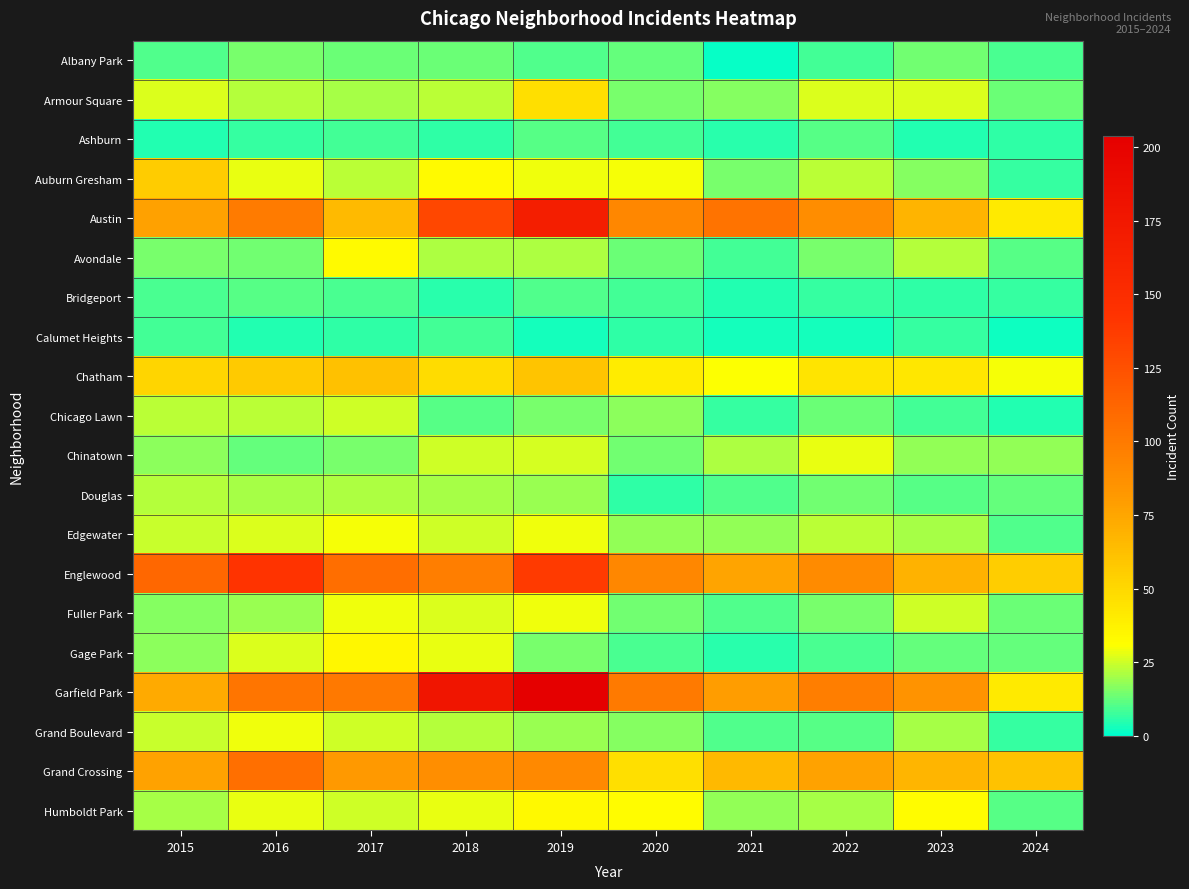

Reading left to right, list all the values displayed in this chart.

Albany Park: 2015=10	2016=15	2017=13	2018=13	2019=10	2020=12	2021=1	2022=8	2023=14	2024=9
Armour Square: 2015=27	2016=22	2017=20	2018=23	2019=47	2020=15	2021=16	2022=27	2023=27	2024=13
Ashburn: 2015=4	2016=7	2017=8	2018=6	2019=11	2020=8	2021=5	2022=11	2023=4	2024=6
Auburn Gresham: 2015=56	2016=28	2017=23	2018=33	2019=29	2020=30	2021=15	2022=23	2023=16	2024=7
Austin: 2015=78	2016=99	2017=65	2018=130	2019=167	2020=92	2021=104	2022=89	2023=68	2024=41
Avondale: 2015=15	2016=14	2017=33	2018=21	2019=21	2020=13	2021=8	2022=15	2023=22	2024=11
Bridgeport: 2015=9	2016=11	2017=9	2018=5	2019=10	2020=8	2021=4	2022=7	2023=6	2024=7
Calumet Heights: 2015=8	2016=4	2017=6	2018=8	2019=3	2020=6	2021=3	2022=3	2023=7	2024=2
Chatham: 2015=51	2016=57	2017=62	2018=48	2019=60	2020=40	2021=31	2022=44	2023=43	2024=30
Chicago Lawn: 2015=23	2016=23	2017=25	2018=11	2019=15	2020=17	2021=7	2022=13	2023=8	2024=4
Chinatown: 2015=17	2016=12	2017=15	2018=25	2019=26	2020=14	2021=21	2022=28	2023=18	2024=18
Douglas: 2015=22	2016=20	2017=21	2018=20	2019=19	2020=6	2021=10	2022=14	2023=11	2024=12
Edgewater: 2015=24	2016=27	2017=30	2018=25	2019=29	2020=18	2021=18	2022=23	2023=20	2024=10
Englewood: 2015=111	2016=142	2017=107	2018=98	2019=138	2020=92	2021=76	2022=90	2023=69	2024=55
Fuller Park: 2015=16	2016=19	2017=29	2018=27	2019=29	2020=14	2021=10	2022=15	2023=25	2024=13
Gage Park: 2015=17	2016=27	2017=35	2018=28	2019=15	2020=9	2021=5	2022=9	2023=12	2024=12
Garfield Park: 2015=73	2016=103	2017=101	2018=178	2019=204	2020=100	2021=79	2022=98	2023=85	2024=41
Grand Boulevard: 2015=24	2016=29	2017=25	2018=22	2019=19	2020=16	2021=10	2022=11	2023=20	2024=7
Grand Crossing: 2015=77	2016=106	2017=82	2018=88	2019=91	2020=47	2021=66	2022=77	2023=67	2024=61
Humboldt Park: 2015=20	2016=28	2017=25	2018=28	2019=34	2020=32	2021=18	2022=20	2023=32	2024=11